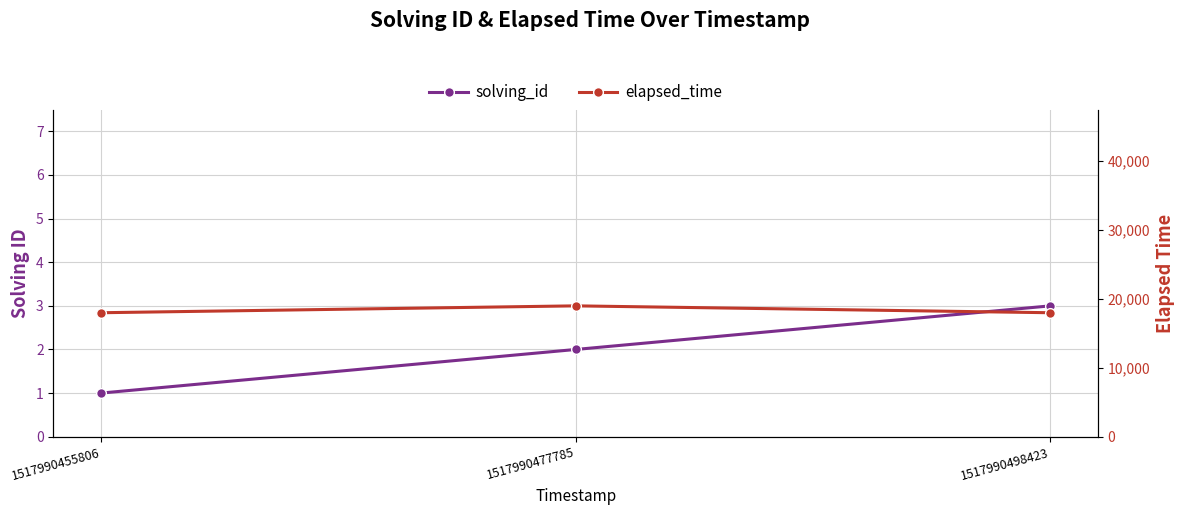

Between 1517990477785 and 1517990498423, which series saw the biggest shift?

elapsed_time